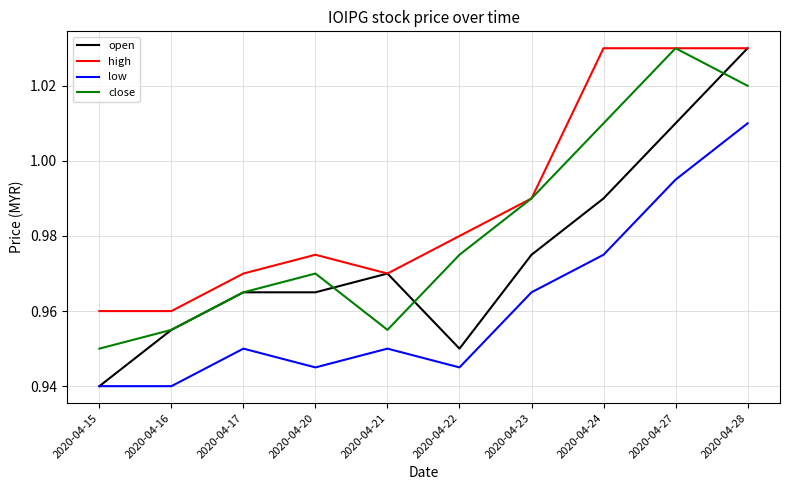

At which label is open closest to 0?

2020-04-15